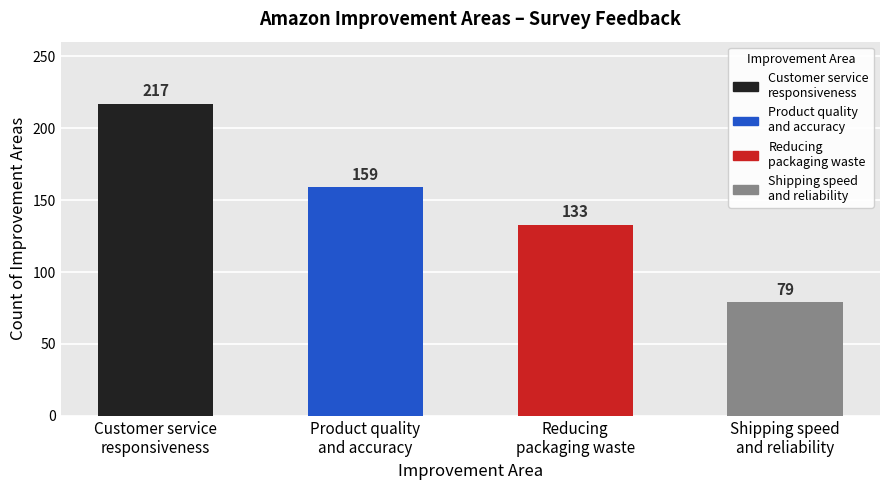

What is the sum of all values?

588